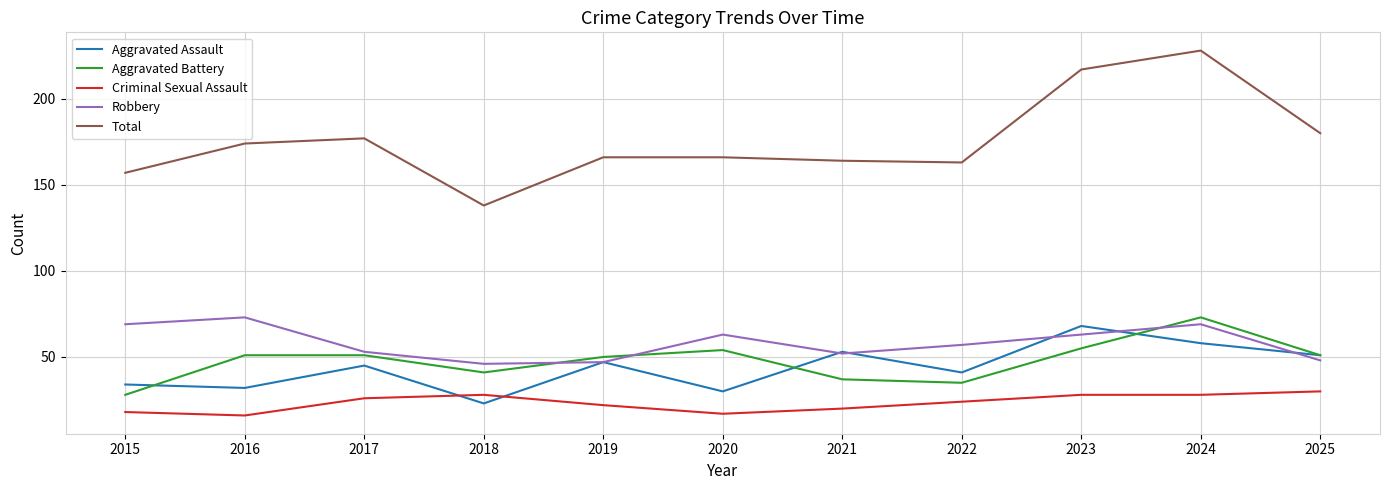

Reading left to right, transcribe all the data shown in this chart.

Aggravated Assault: 2015=34	2016=32	2017=45	2018=23	2019=47	2020=30	2021=53	2022=41	2023=68	2024=58	2025=51
Aggravated Battery: 2015=28	2016=51	2017=51	2018=41	2019=50	2020=54	2021=37	2022=35	2023=55	2024=73	2025=51
Criminal Sexual Assault: 2015=18	2016=16	2017=26	2018=28	2019=22	2020=17	2021=20	2022=24	2023=28	2024=28	2025=30
Robbery: 2015=69	2016=73	2017=53	2018=46	2019=47	2020=63	2021=52	2022=57	2023=63	2024=69	2025=48
Total: 2015=157	2016=174	2017=177	2018=138	2019=166	2020=166	2021=164	2022=163	2023=217	2024=228	2025=180